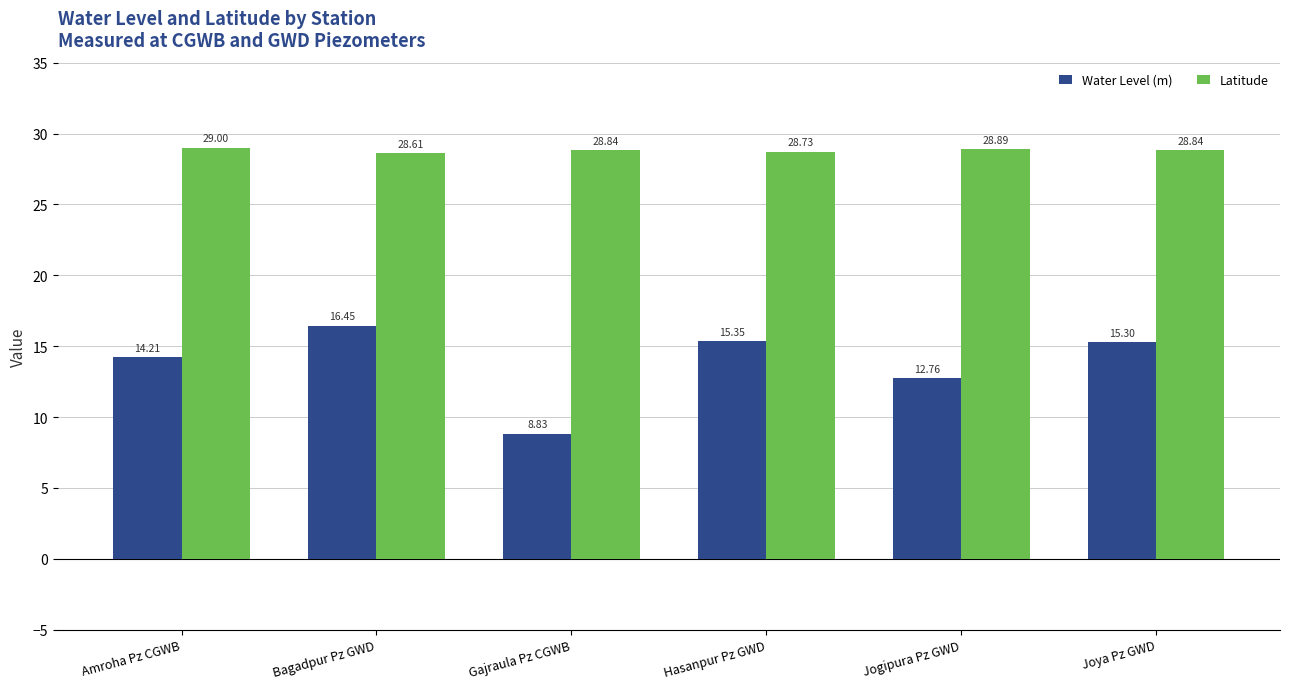

What position from the right is Jogipura Pz GWD?

2